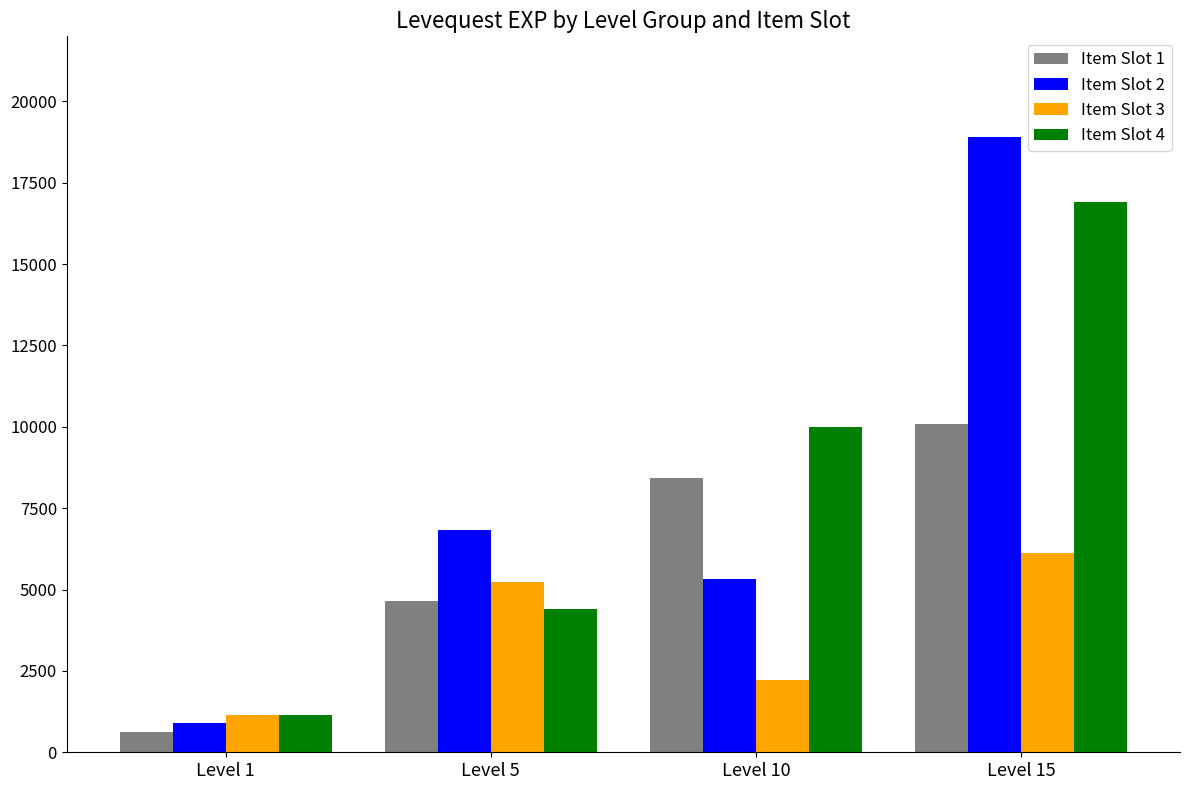

List the series in order of their peak value, highest first.

Item Slot 2, Item Slot 4, Item Slot 1, Item Slot 3